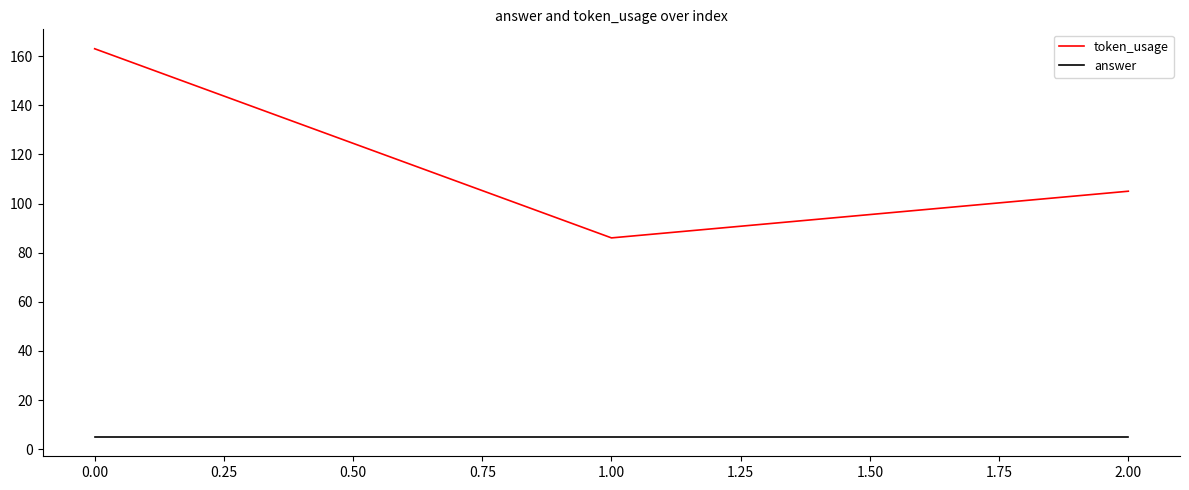

What is the greatest value displayed?

163